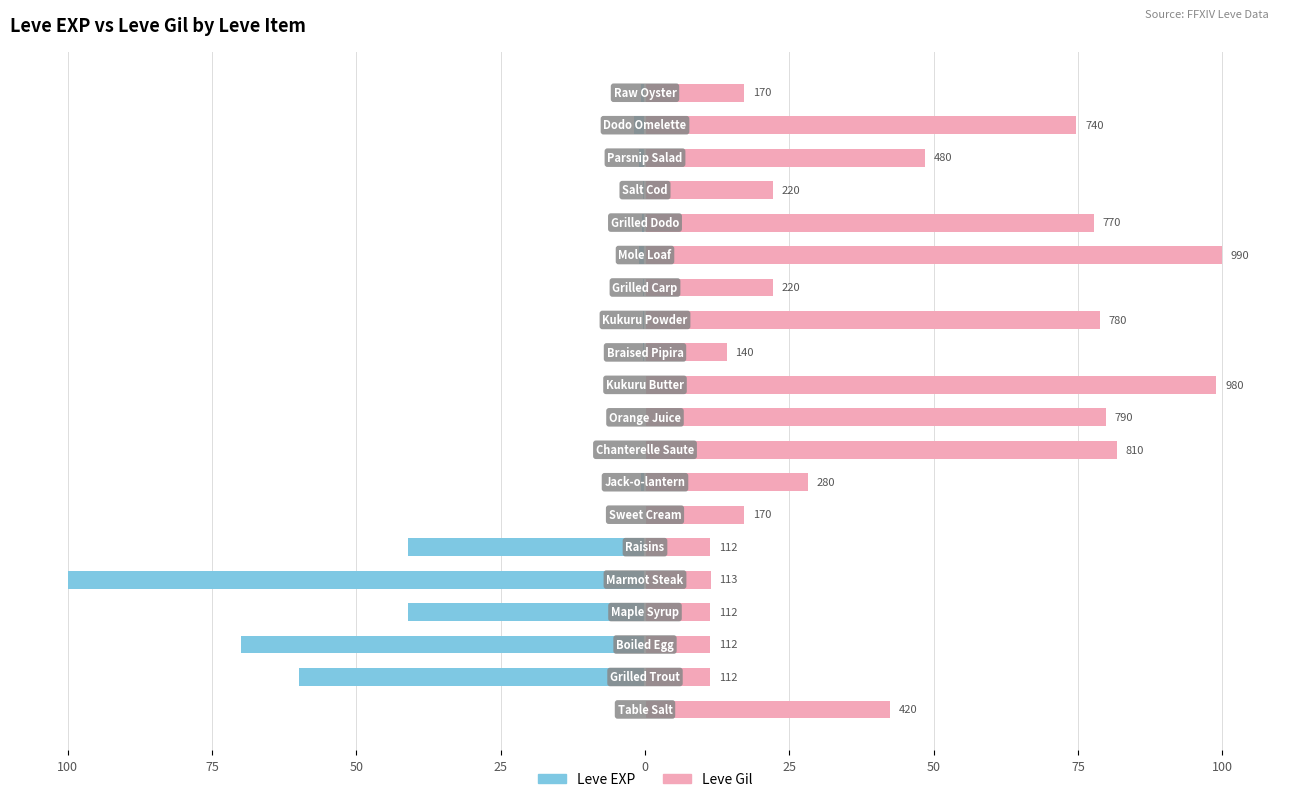

What is the maximum value for Leve EXP?

-0.1